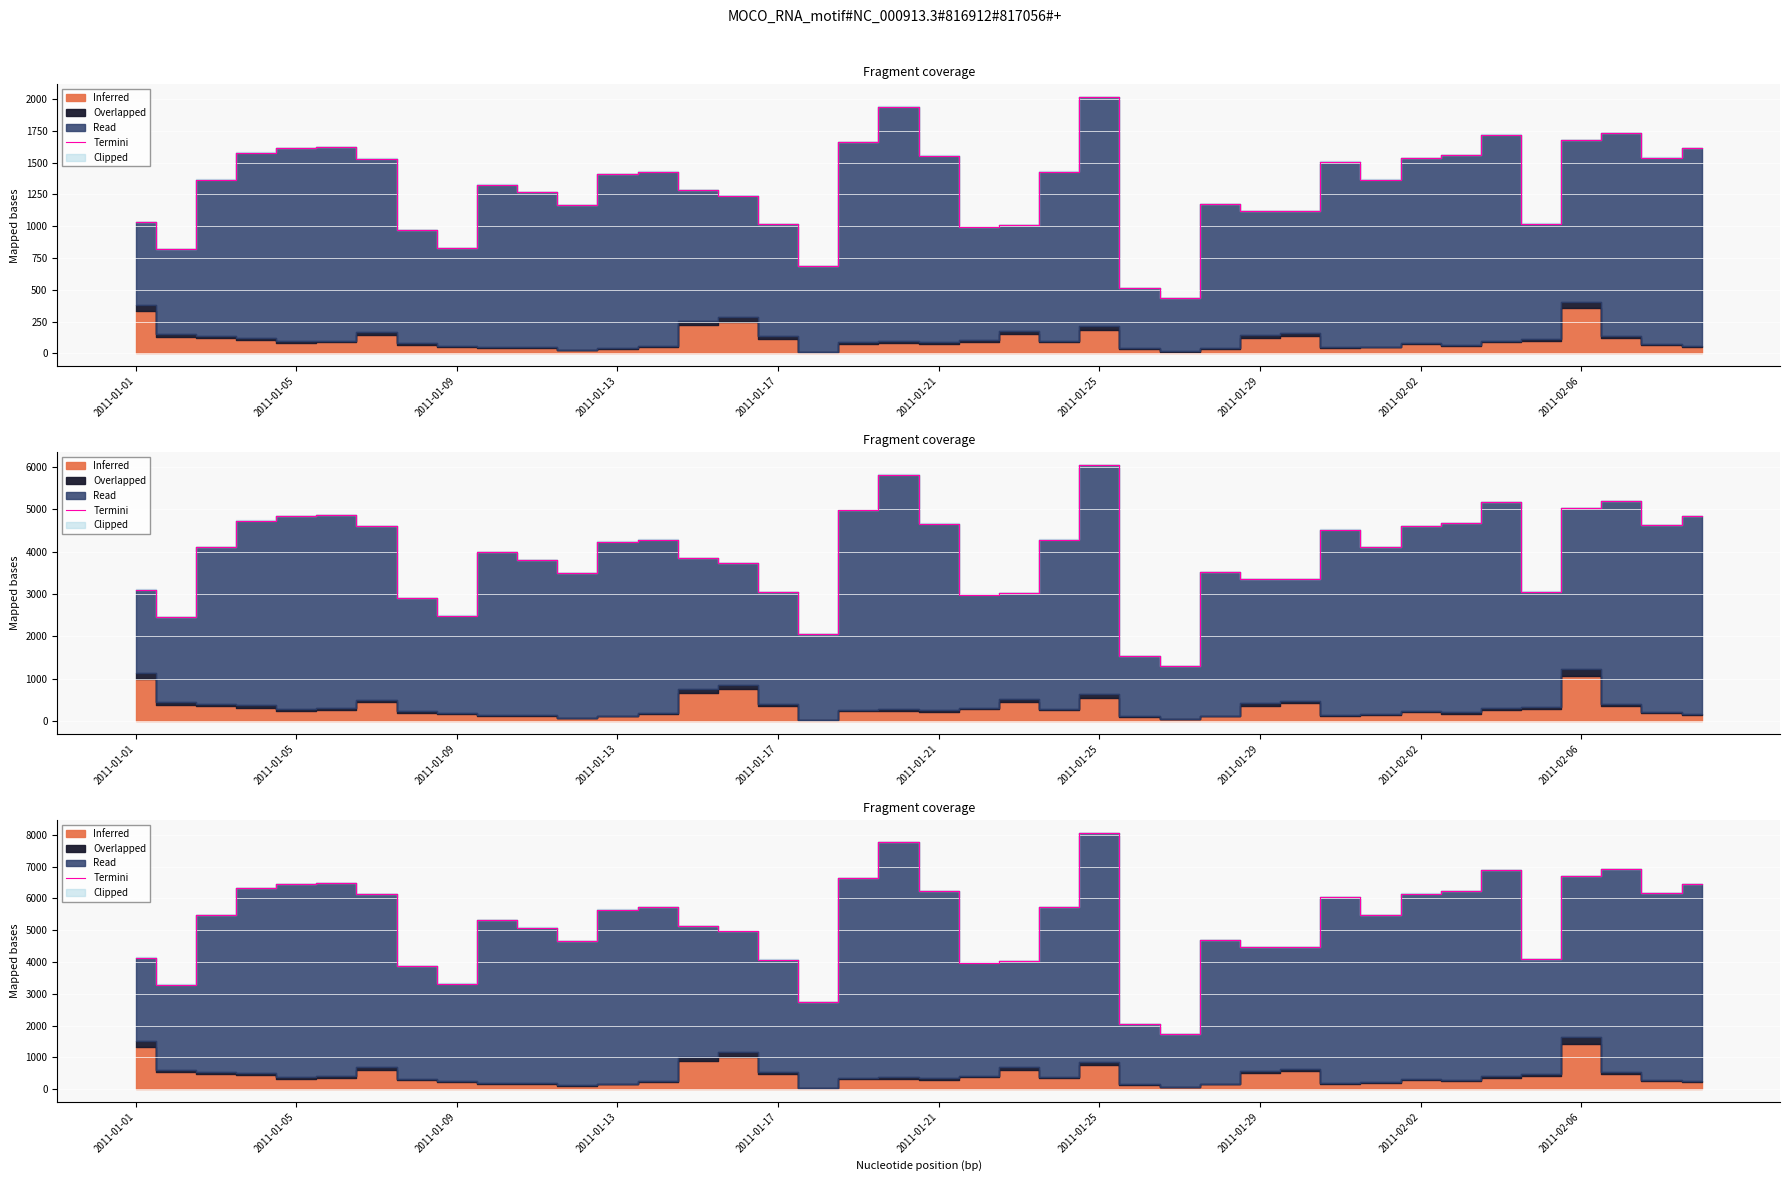

How many values are below 5468?

19